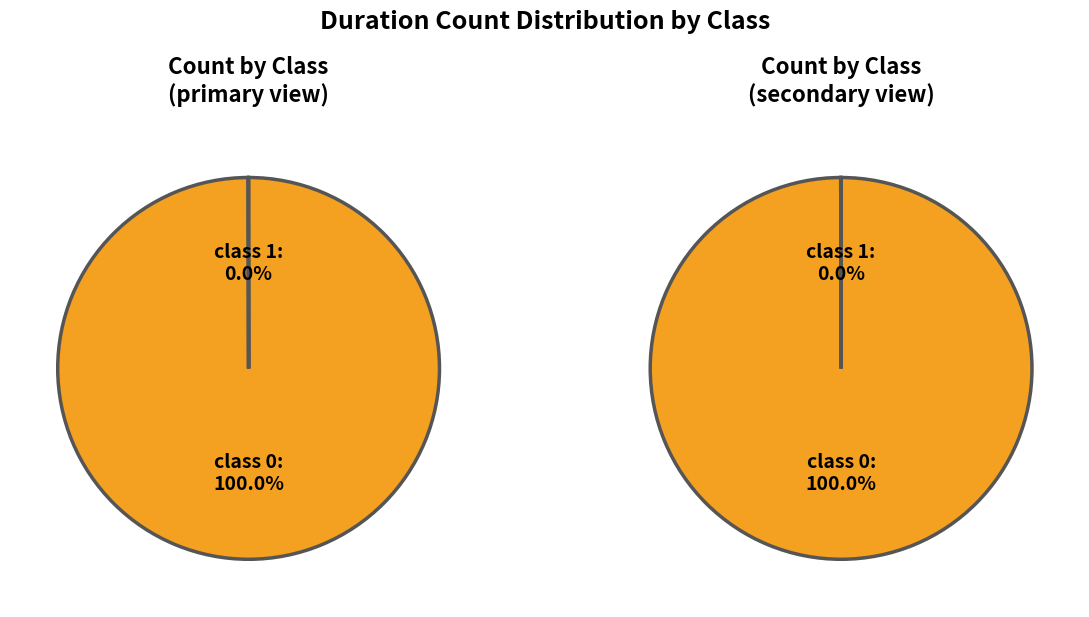

What is the change in value from class 0 to class 1?

-5887